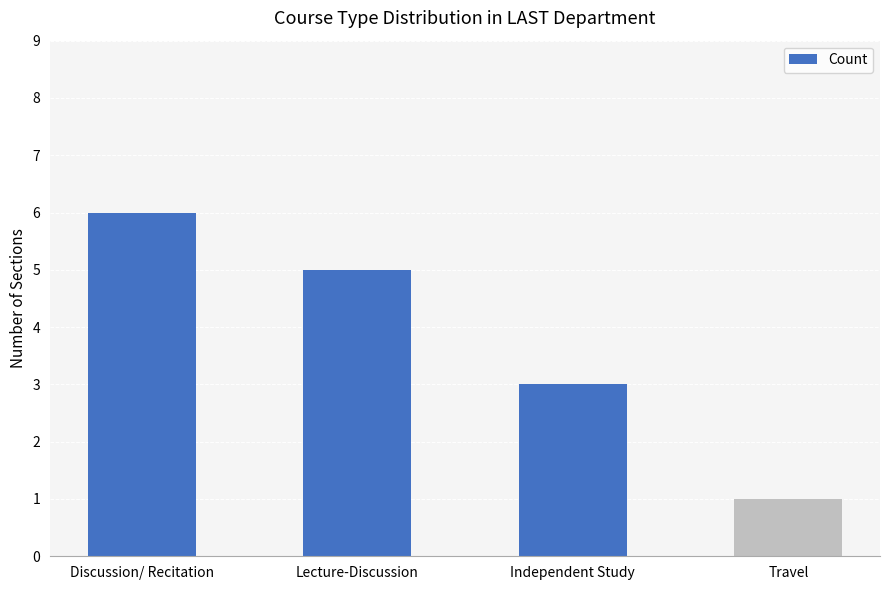

What is the minimum value shown in the chart?

1